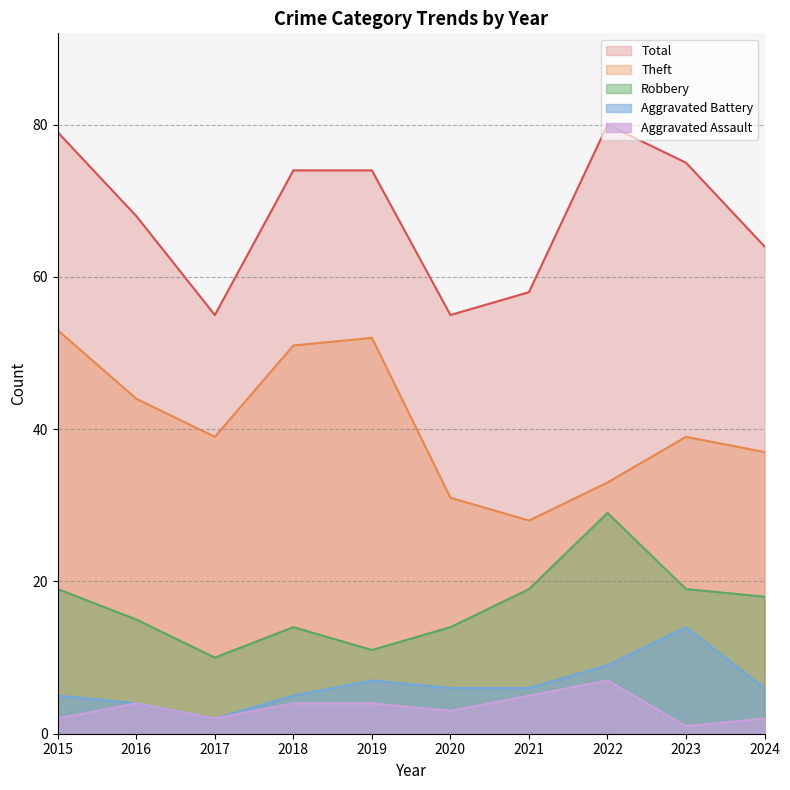

True or false: Robbery and Aggravated Battery cross at least once.

False